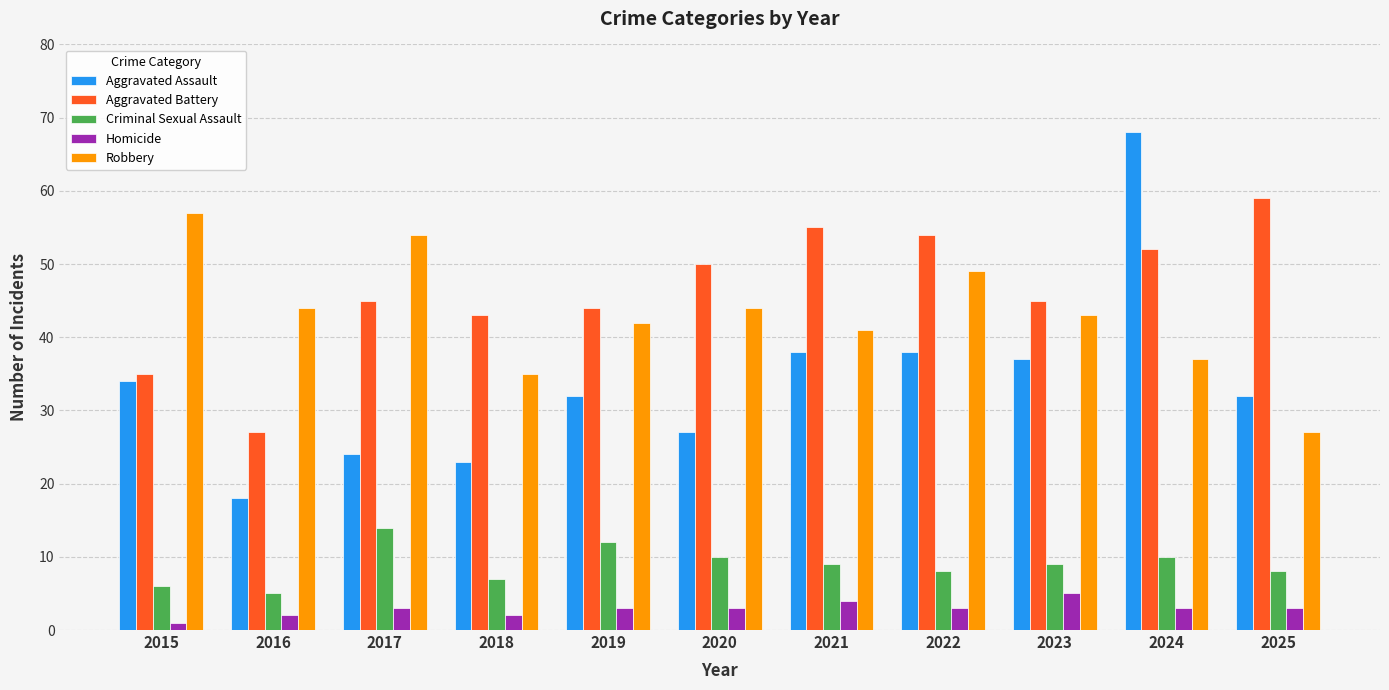

What is the average value of the Aggravated Battery series?

46